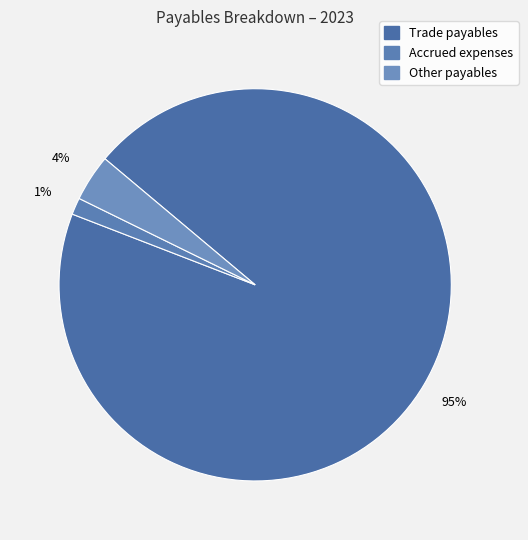

What percentage is the Trade payables slice, to the nearest percent?

95%